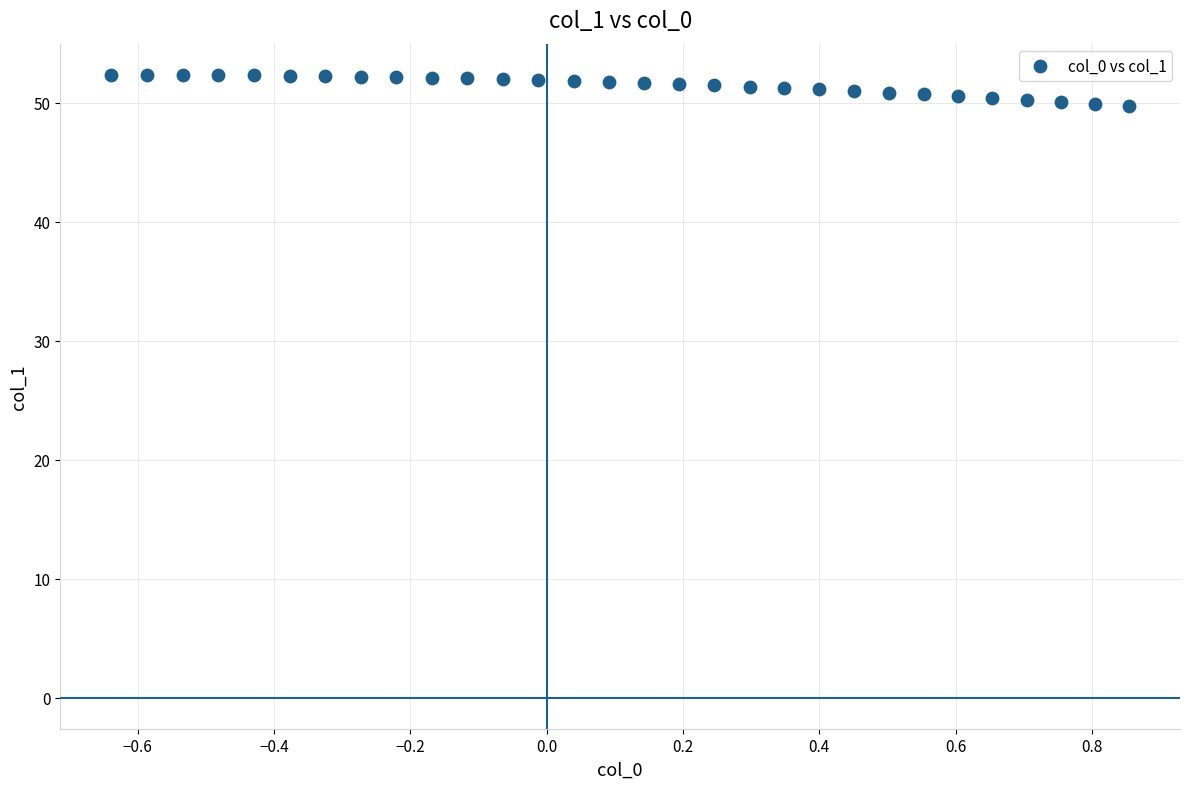

What is the range of X values (max minus min)?

1.5